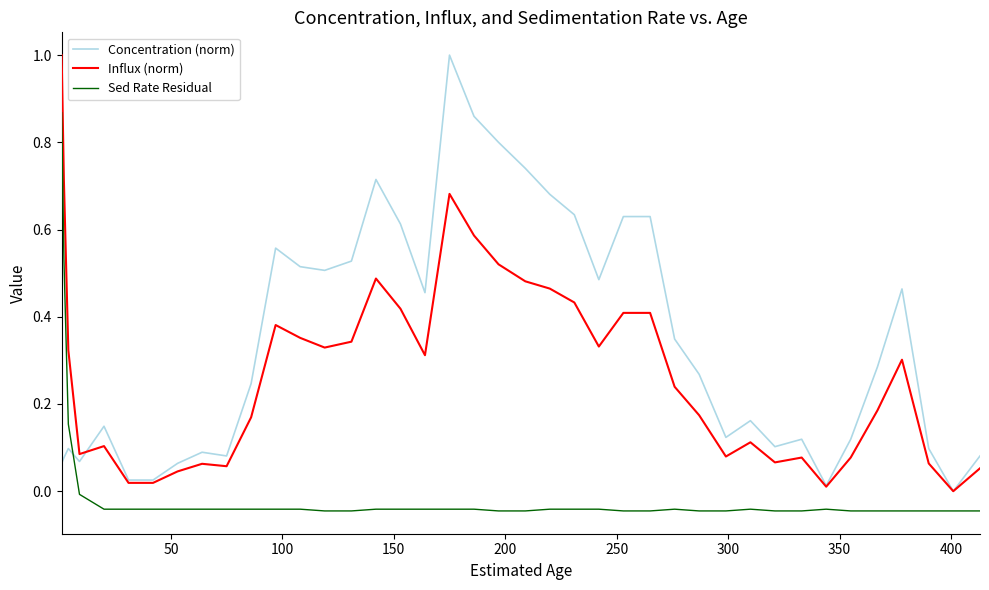

Rank the series by their average value, from highest to lowest.

Concentration (norm), Influx (norm), Sed Rate Residual